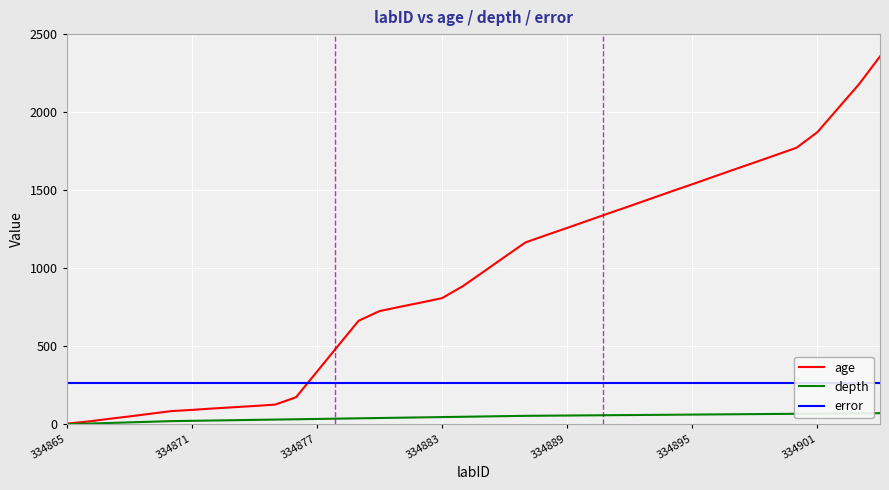

Is it true that age equals 239 at 334883?

False